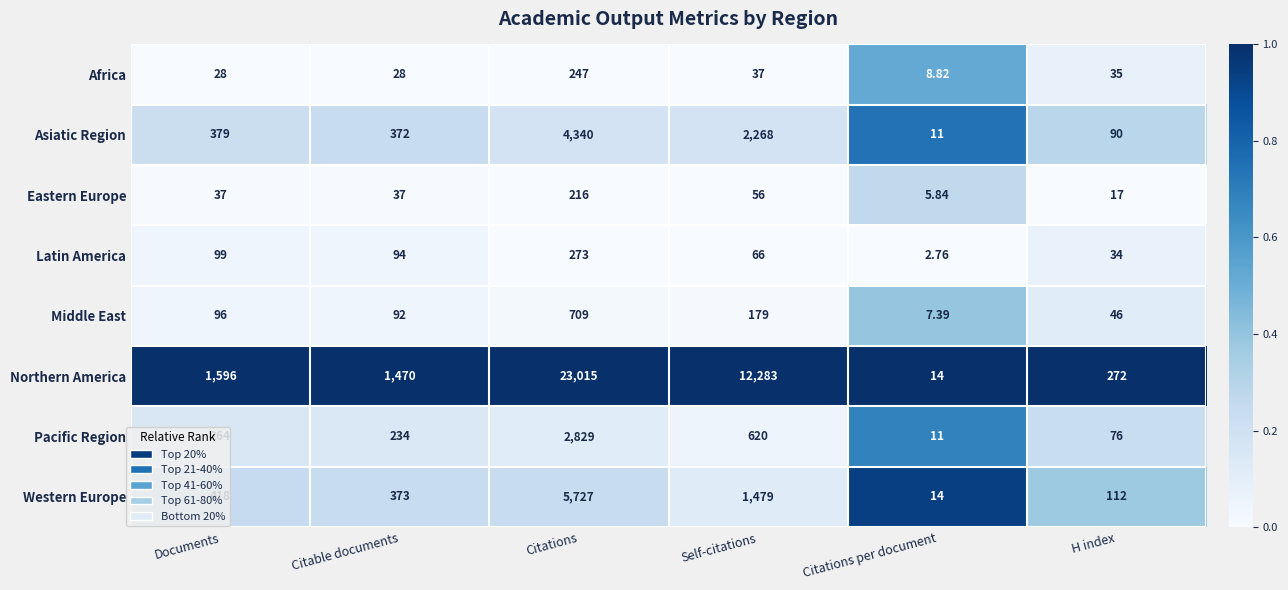

Rank the series at Citations from highest to lowest value.

Northern America, Western Europe, Asiatic Region, Pacific Region, Middle East, Latin America, Africa, Eastern Europe